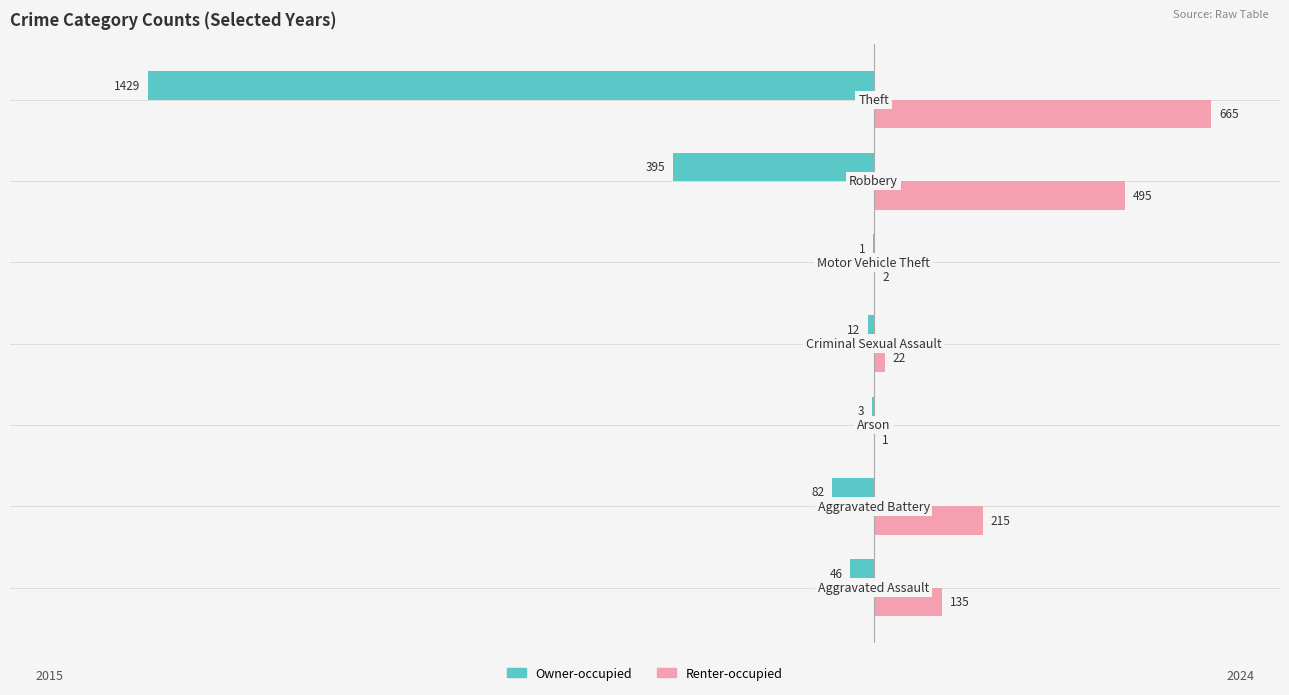

What is the sum of all Owner-occupied values?

-1968